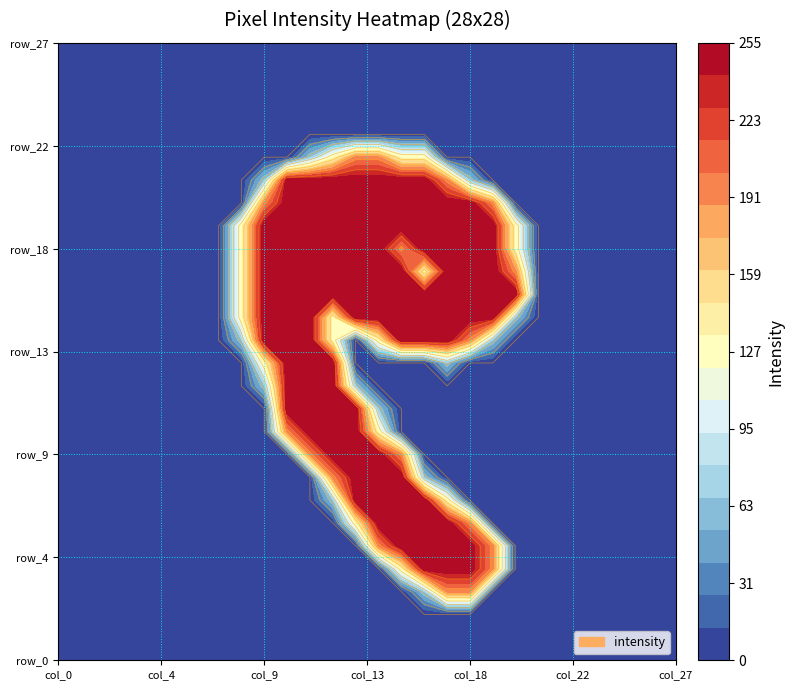

At 22, list the series in order from smallest to largest.

row_0, row_1, row_2, row_3, row_4, row_5, row_6, row_7, row_8, row_9, row_10, row_11, row_12, row_13, row_14, row_15, row_16, row_17, row_18, row_19, row_20, row_21, row_22, row_23, row_24, row_25, row_26, row_27